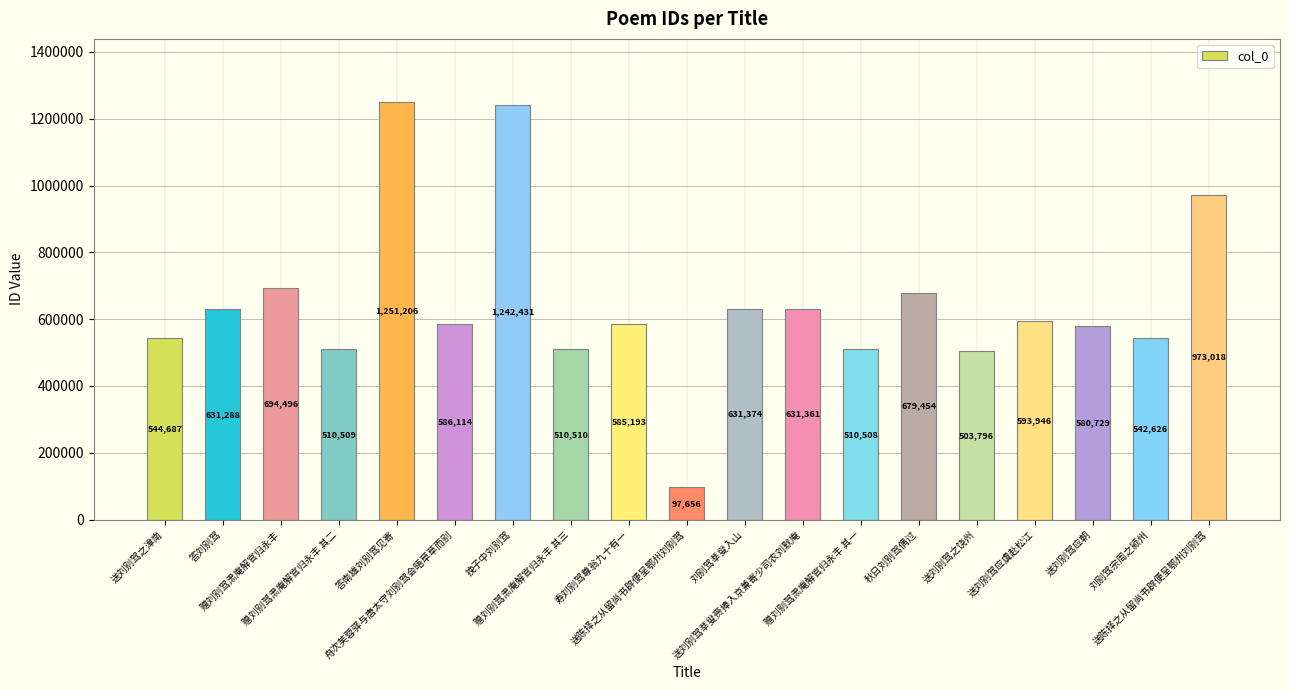

How many data points does each series have?

19